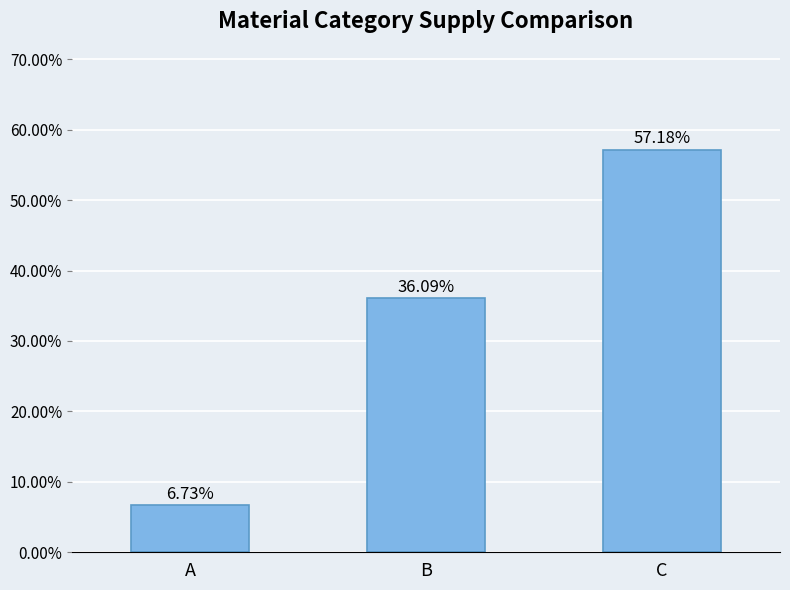

Reading left to right, list all the values displayed in this chart.

A=0.1	B=0.4	C=0.6